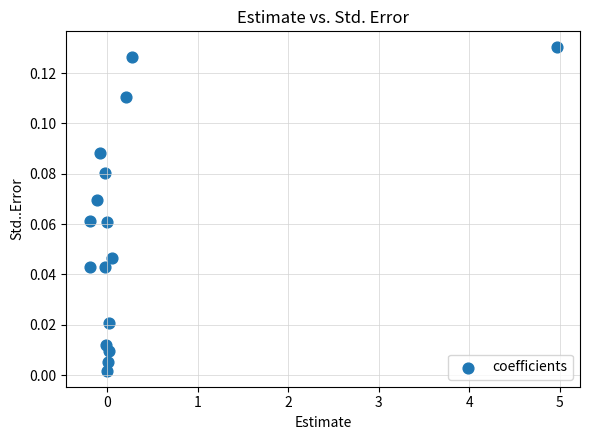

What is the range of X values (max minus min)?

5.2